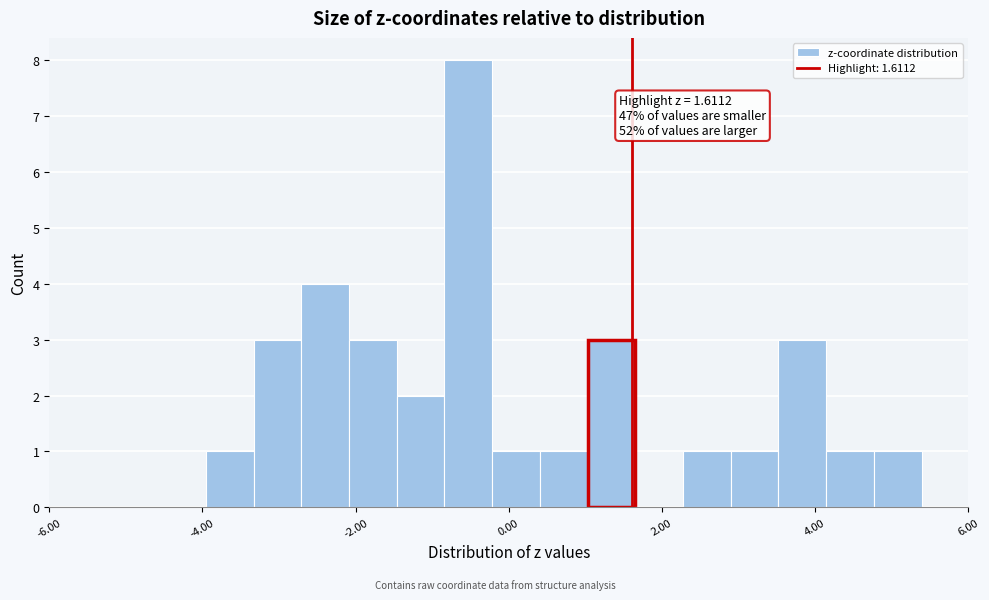

Read against the x-axis, roughly where is the centre of the tallest bar?

-0.6